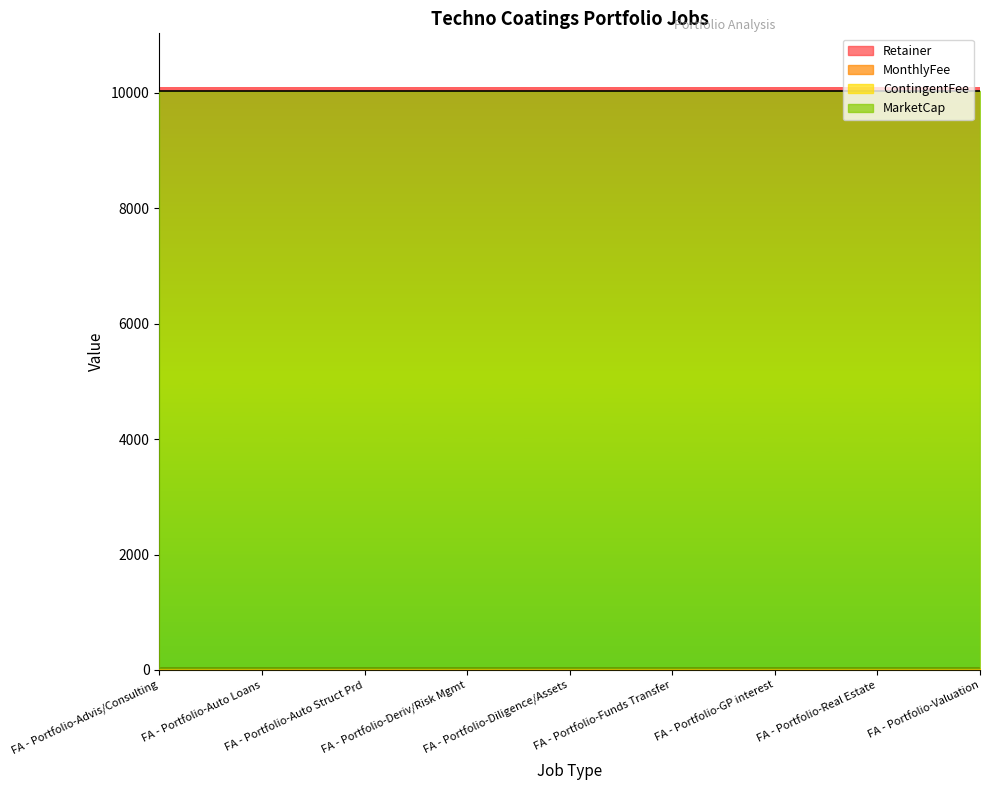

What is the maximum value shown in the chart?

10000